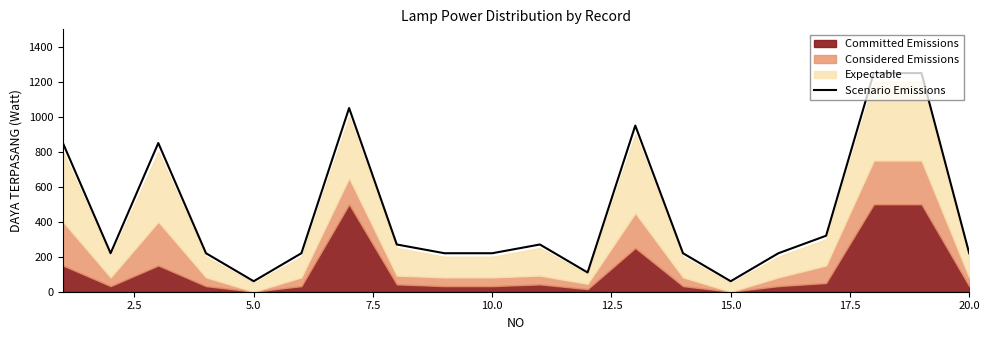

Approximately how many times larger is the value at 16 compared to 5.0?

0.4